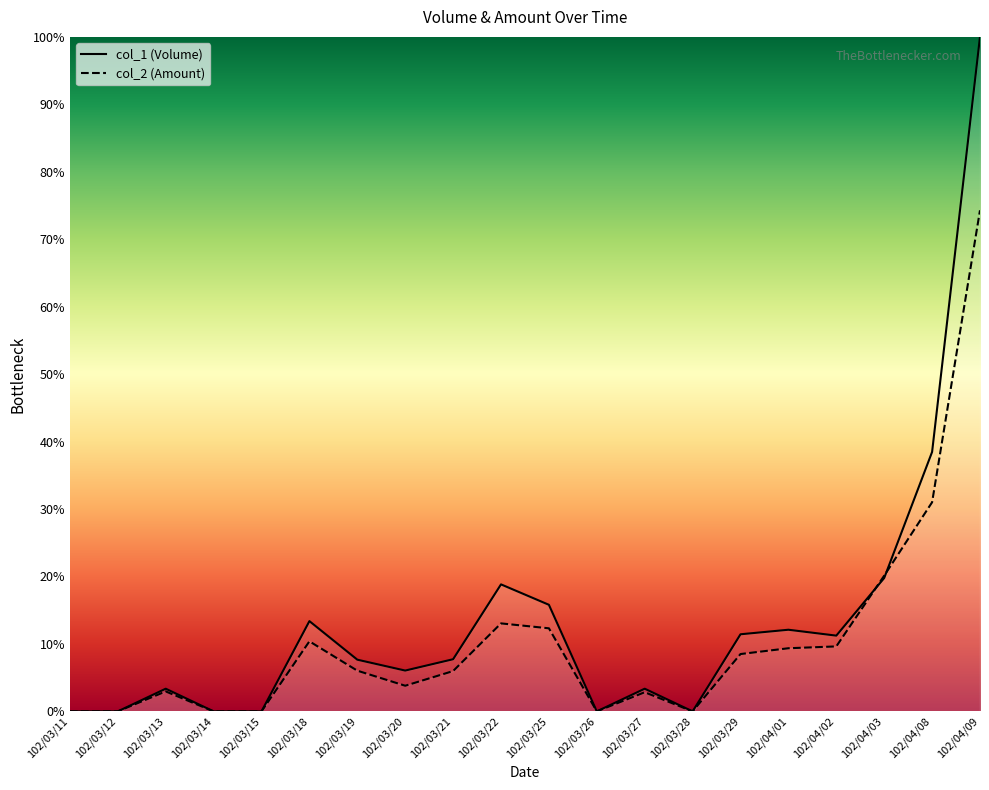

Between which two adjacent categories do col_2 and col_1 first intersect?

102/04/02 and 102/04/03